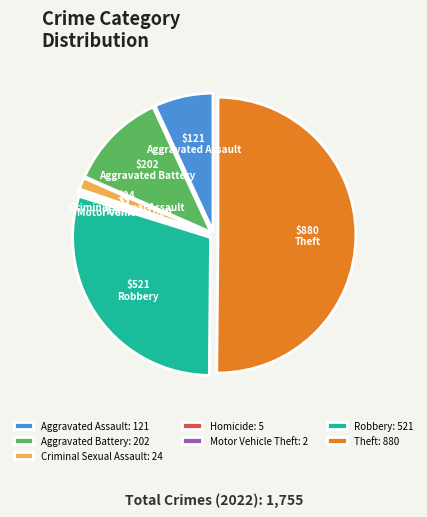

What is the largest slice in the pie chart?

Theft